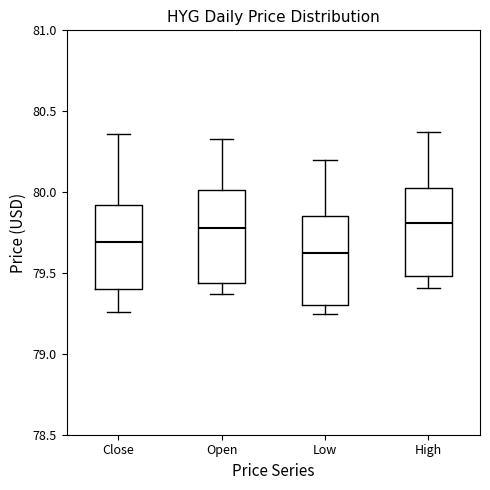

Where is the upper edge of the box for Low on the y-axis? The values are not printed on the chart, so give them approximately, as read against the axis.

79.85